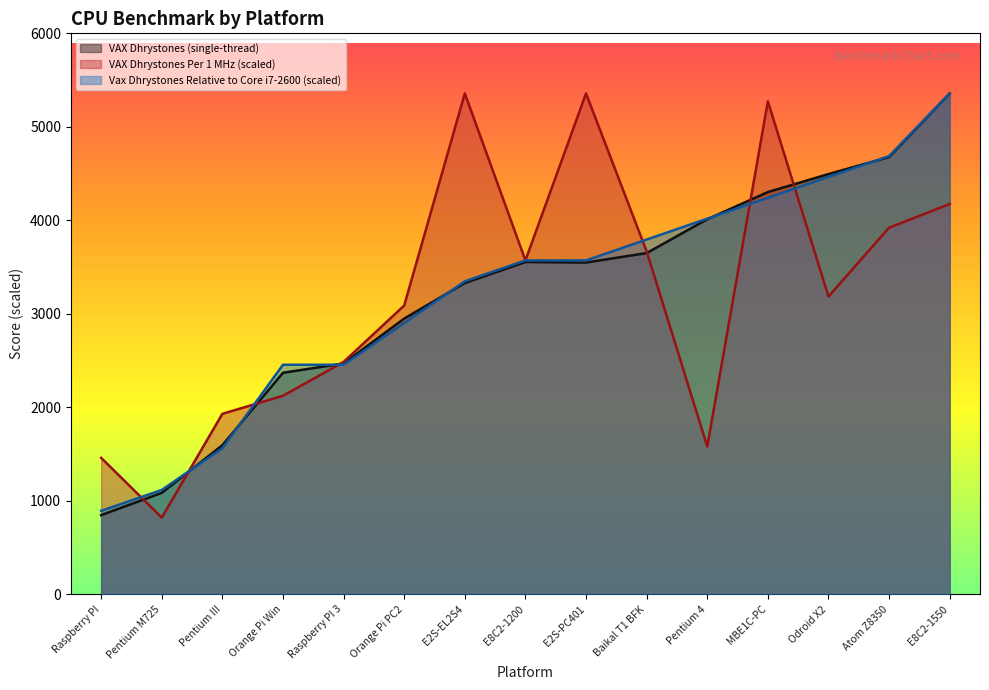

What is the total value across all series at MBE1C-PC?

13816.8